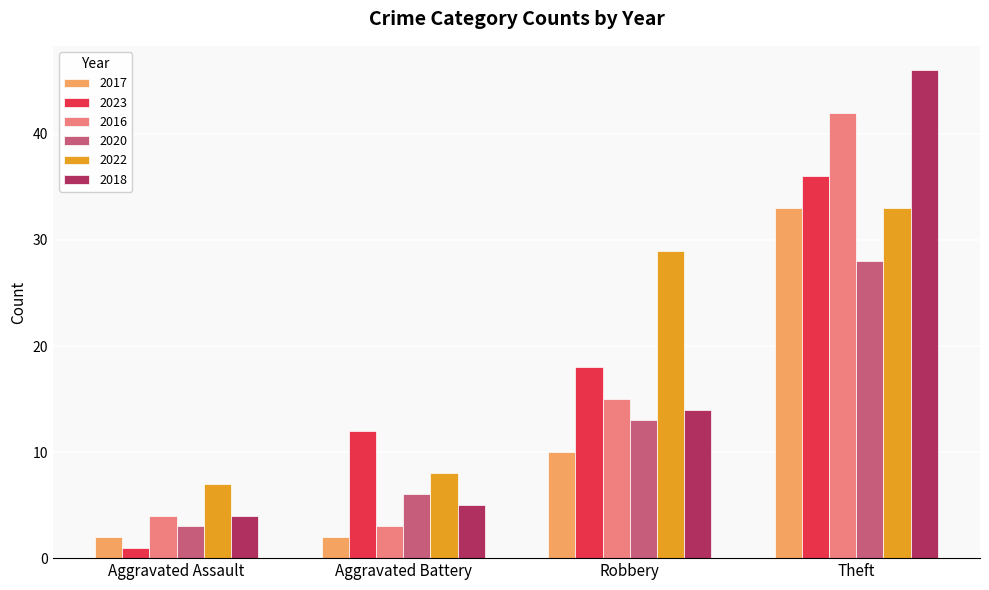

Reading left to right, transcribe all the data shown in this chart.

2017: Aggravated Assault=2	Aggravated Battery=2	Robbery=10	Theft=33
2023: Aggravated Assault=1	Aggravated Battery=12	Robbery=18	Theft=36
2016: Aggravated Assault=4	Aggravated Battery=3	Robbery=15	Theft=42
2020: Aggravated Assault=3	Aggravated Battery=6	Robbery=13	Theft=28
2022: Aggravated Assault=7	Aggravated Battery=8	Robbery=29	Theft=33
2018: Aggravated Assault=4	Aggravated Battery=5	Robbery=14	Theft=46